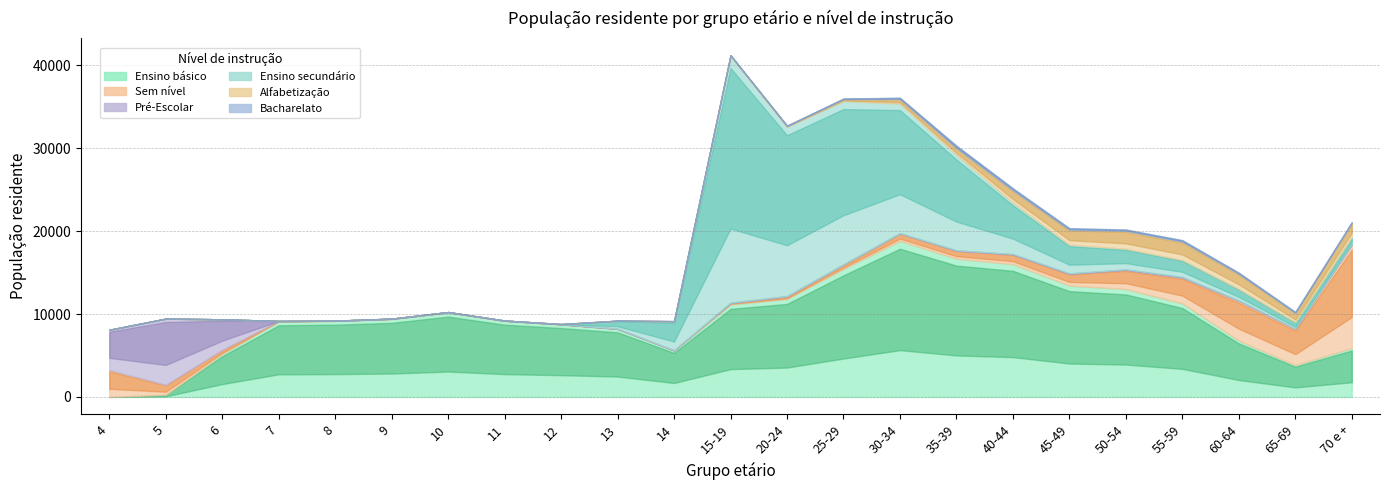

At which category does Sem nível reach its first local valley?

8